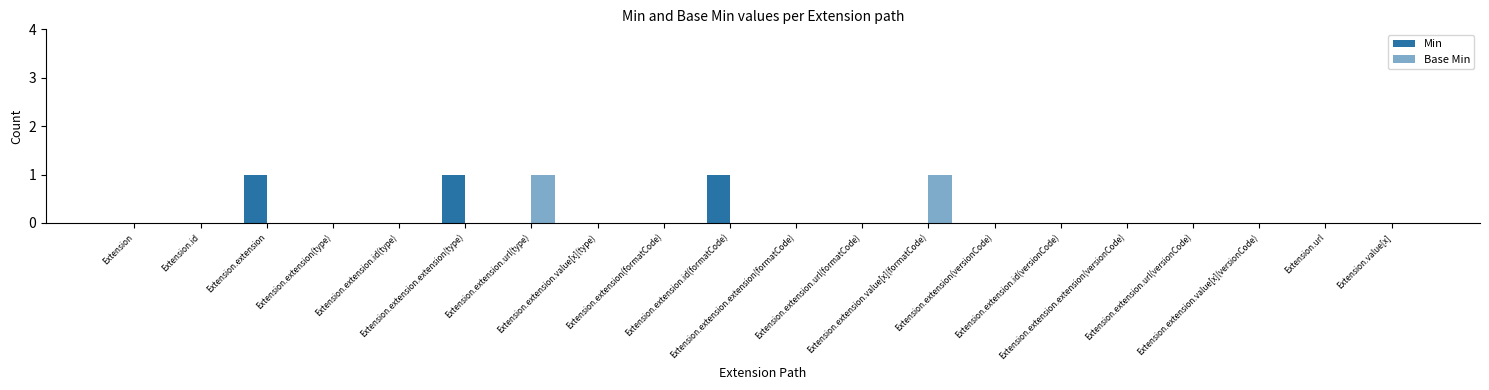

How many Min values are between 0 and 1?

20